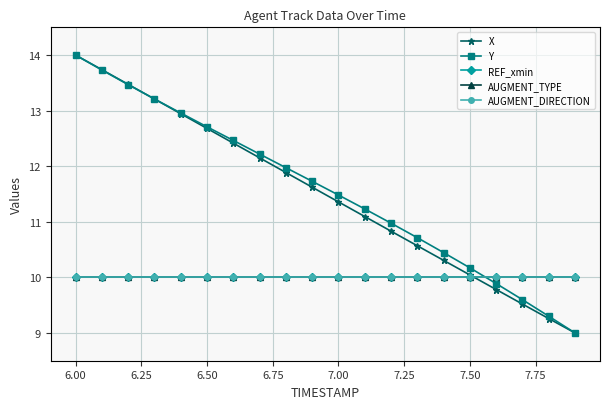

Is this an area chart (filled region under the line)?

No